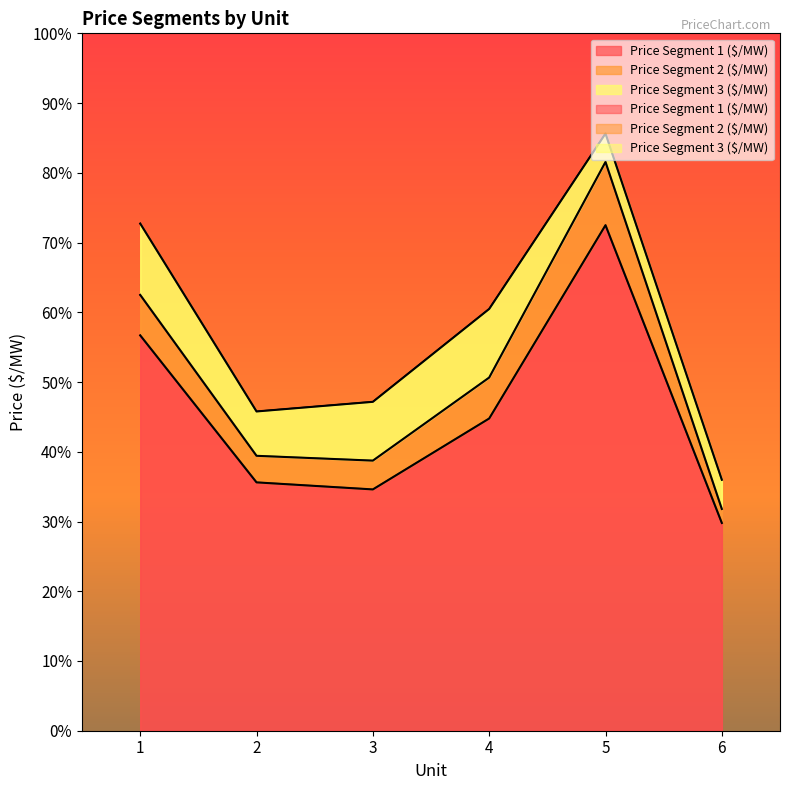

True or false: Price Segment 3 ($/MW) and Price Segment 1 ($/MW) cross at least once.

False